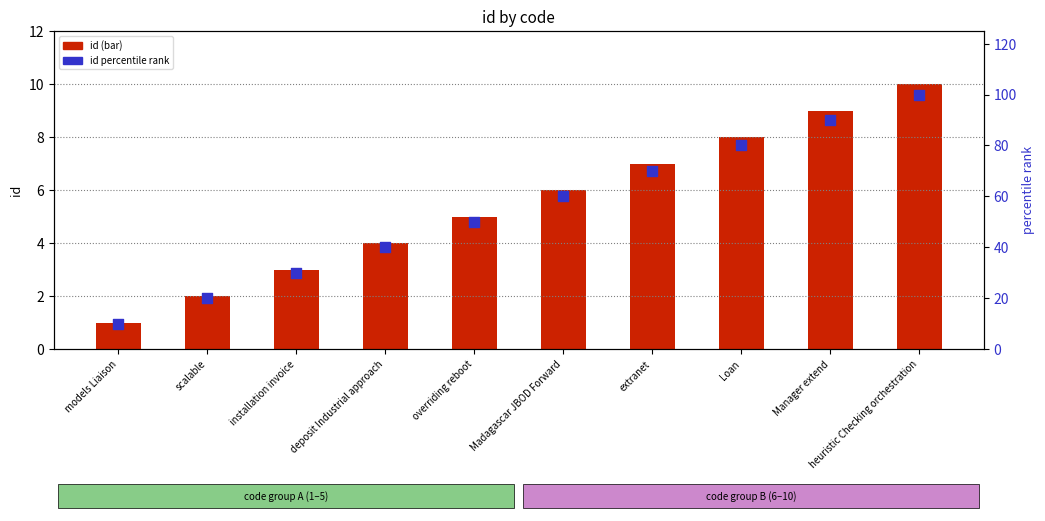

Which series has the widest spread of Y values?

id percentile rank